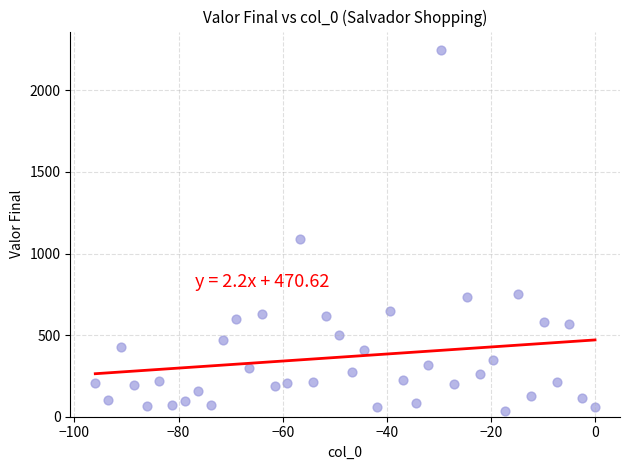

What is the range of Y values (max minus min)?

2213